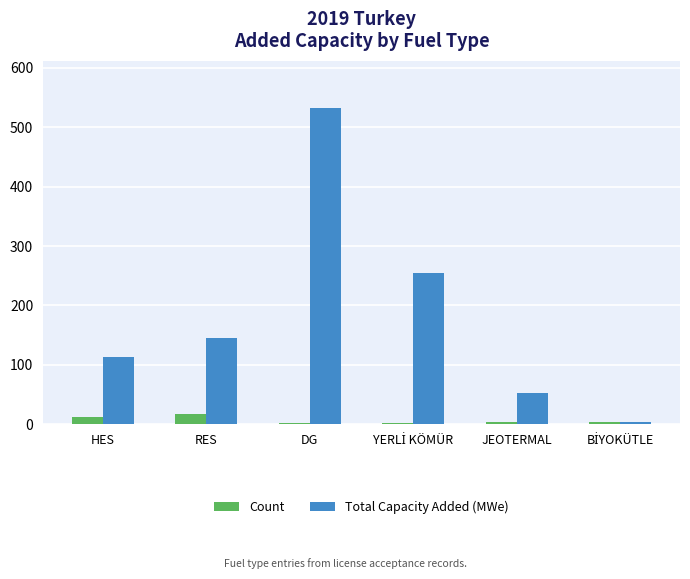

What is the value of the Total Capacity Added (MWe) bar at the 4th from the left?

255.0